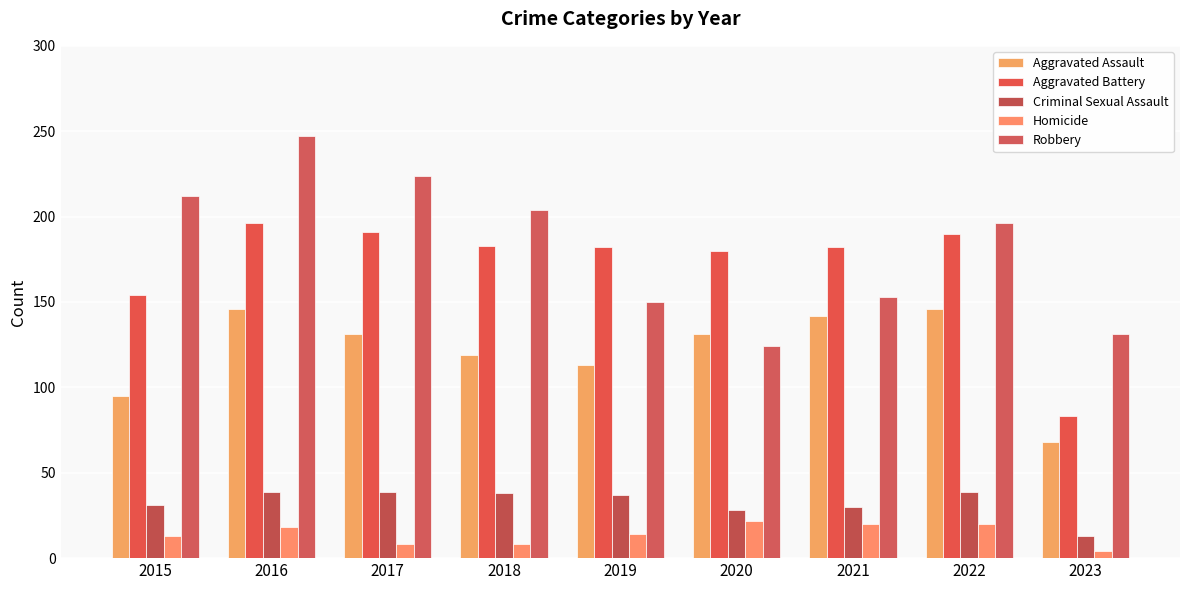

The value of Aggravated Assault at 2019 is 30. True or false?

False